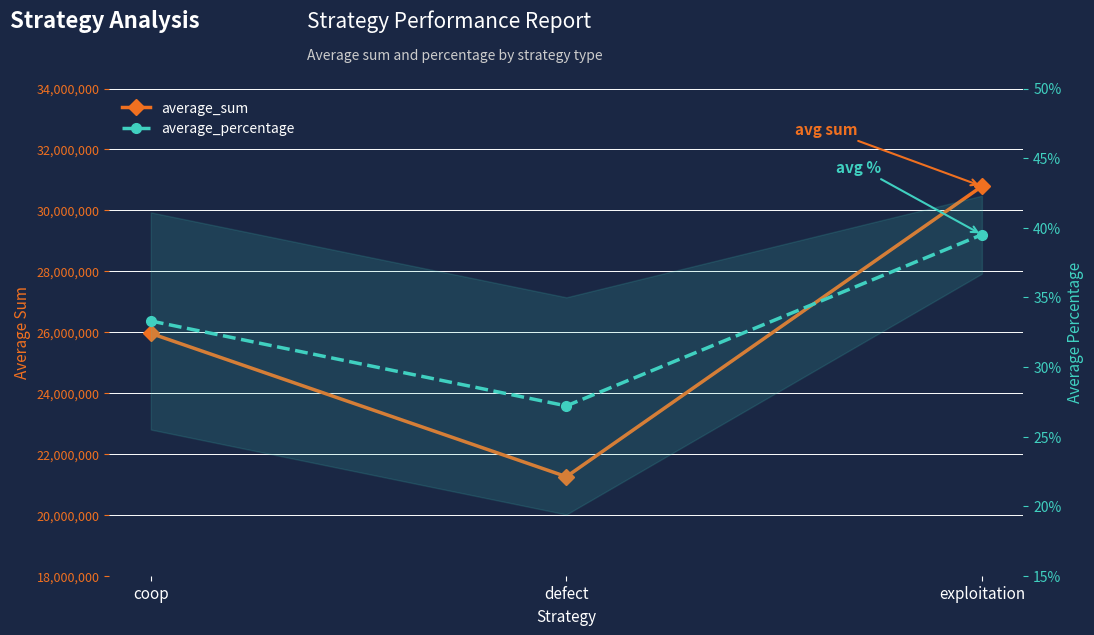

Is this an area chart (filled region under the line)?

No